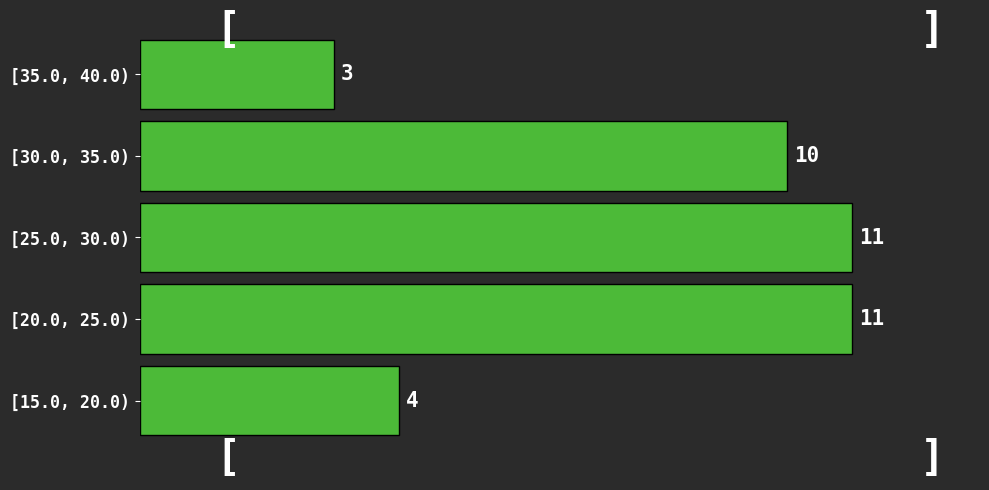

Reading bottom to top, what are all the values shown in this chart?

4	11	11	10	3